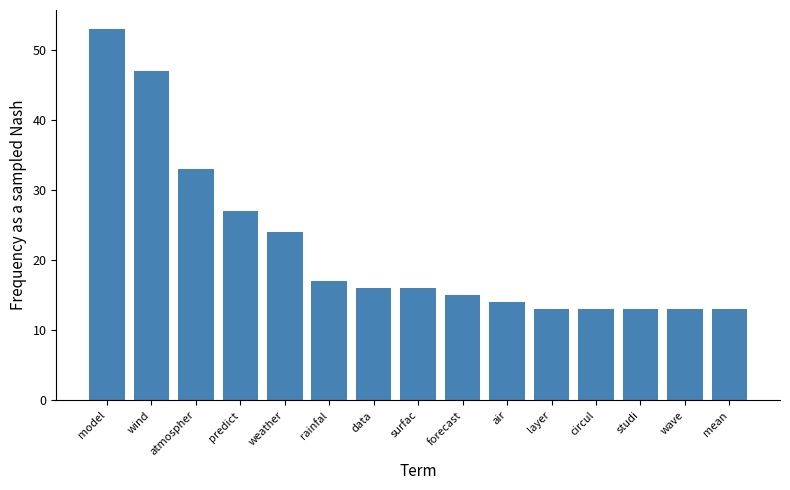

At which category does the chart reach its peak across all series?

model